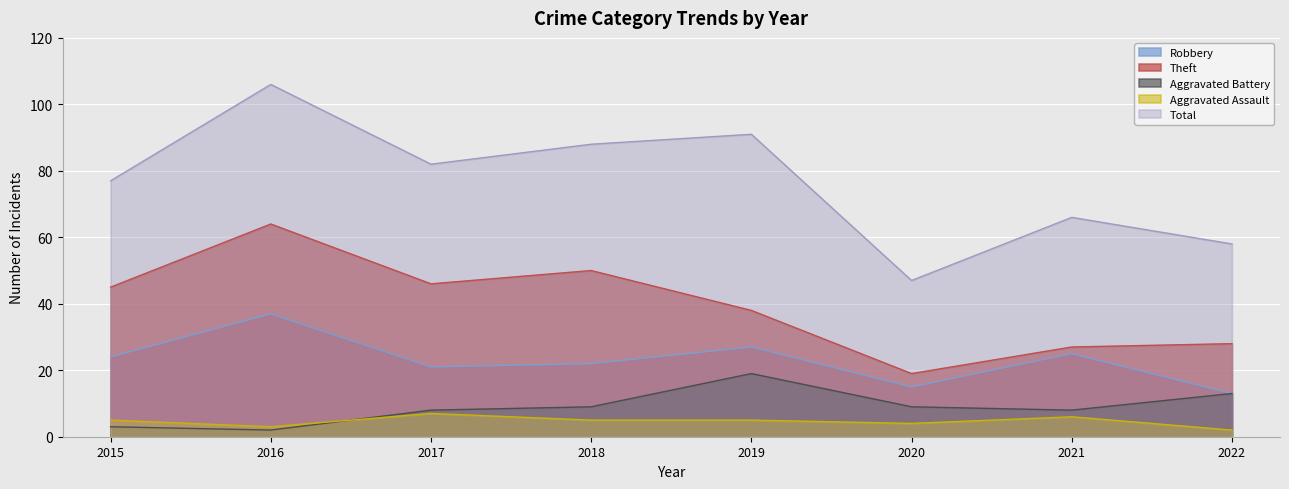

How many distinct data groups are displayed?

5